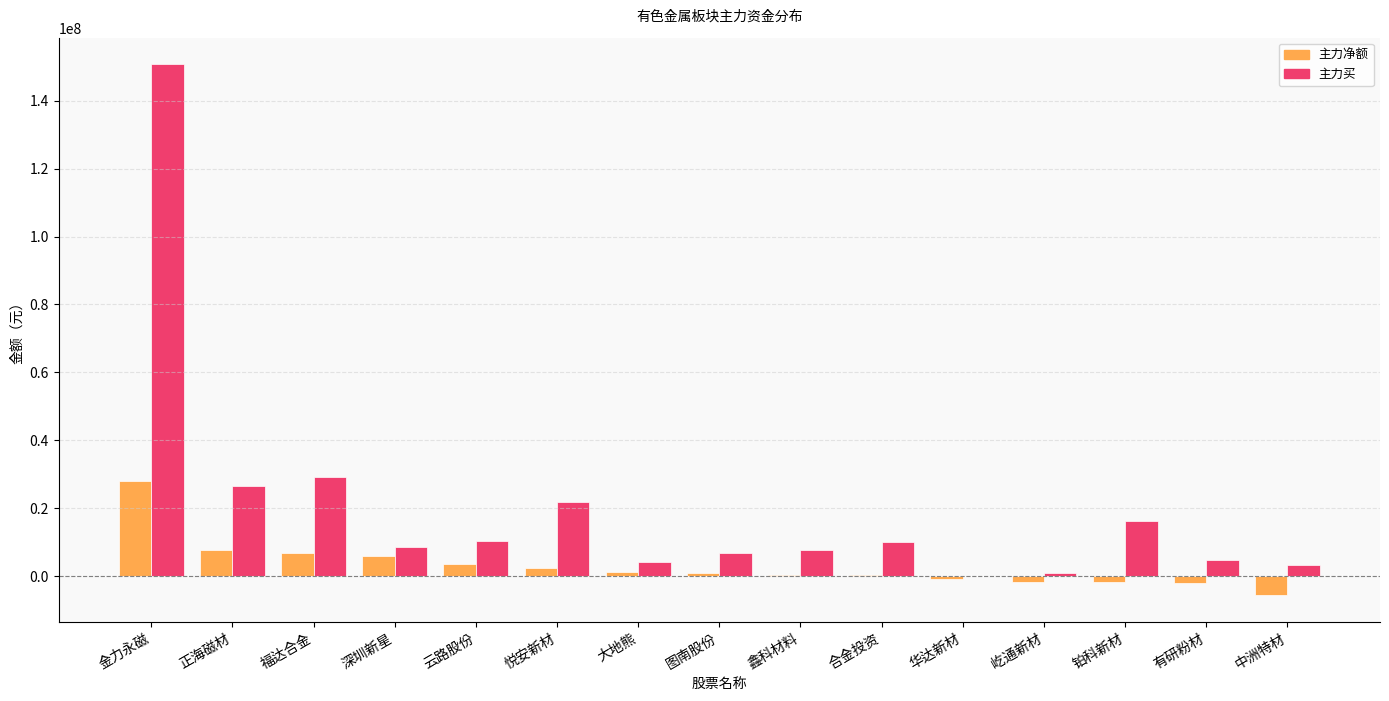

Which series changed the most between 福达合金 and 大地熊?

主力买